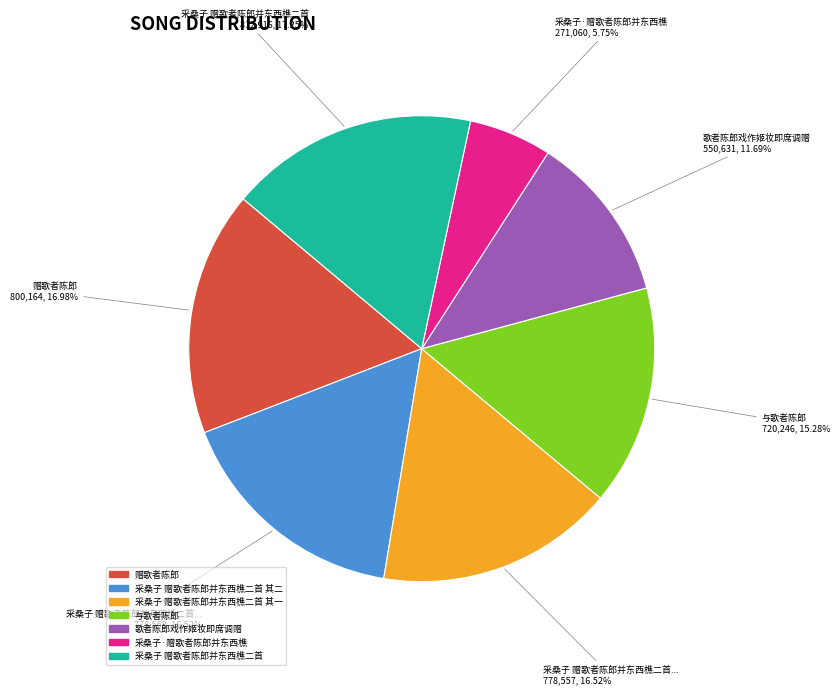

Between 采桑子 赠歌者陈郎并东西樵二首 其一 and 采桑子 赠歌者陈郎并东西樵二首, which is larger?

采桑子 赠歌者陈郎并东西樵二首